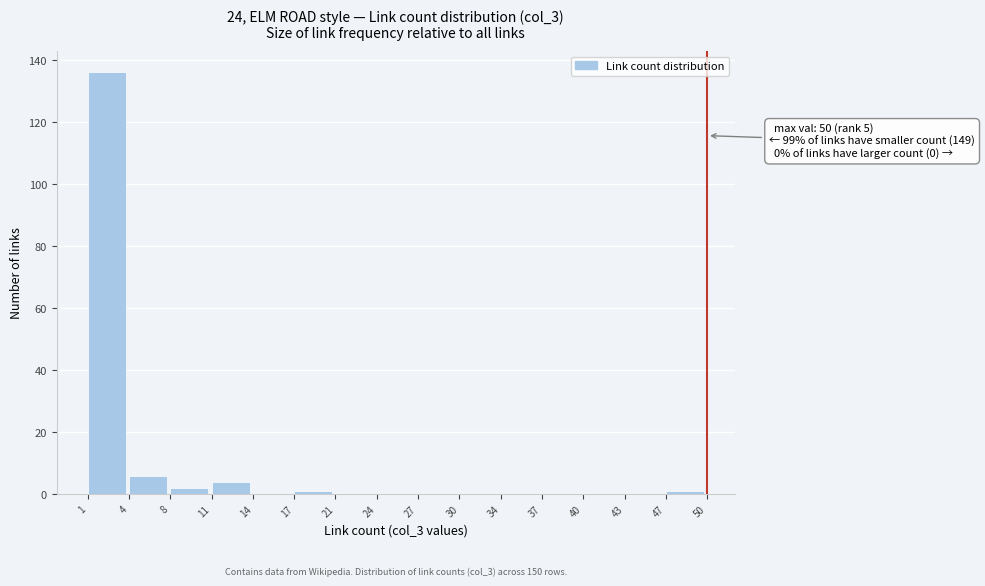

Which range on the x-axis has the tallest bar?

1 to 4